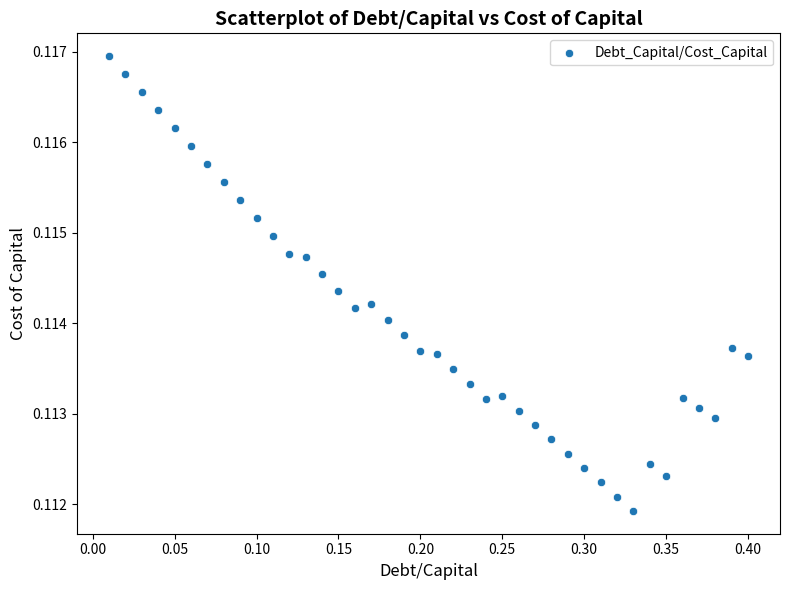

What is the range of X values (max minus min)?

0.4